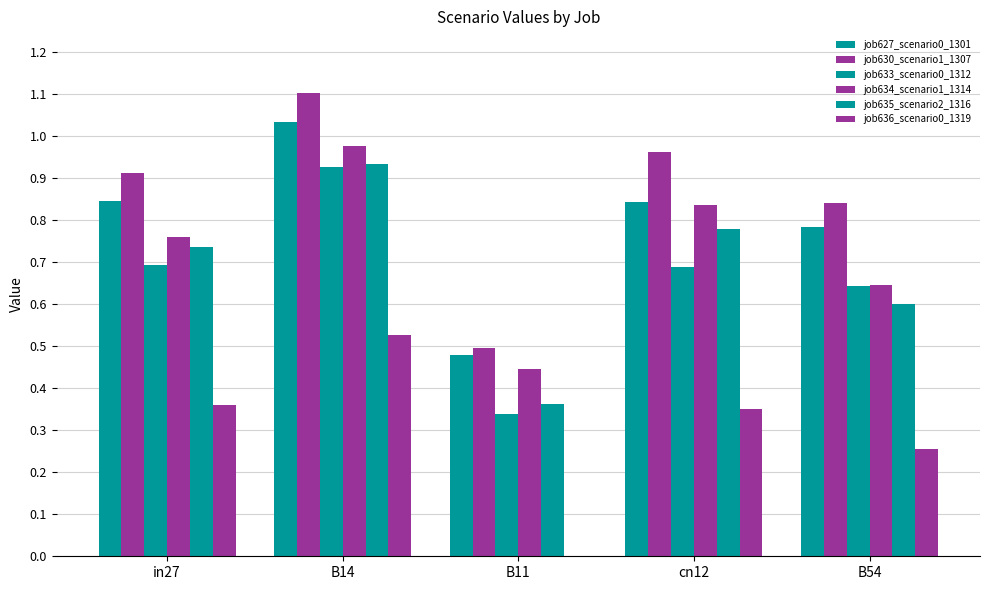

The value of job633_scenario0_1312 at cn12 is 0.7. True or false?

True